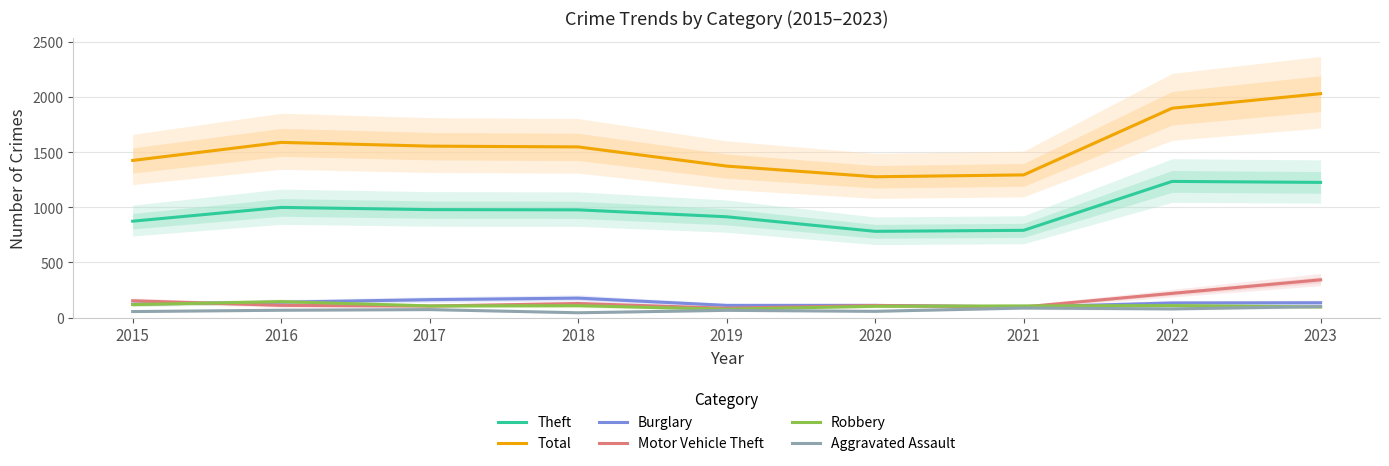

At 2019, list the series in order from smallest to largest.

Aggravated Assault, Robbery, Motor Vehicle Theft, Burglary, Theft, Total